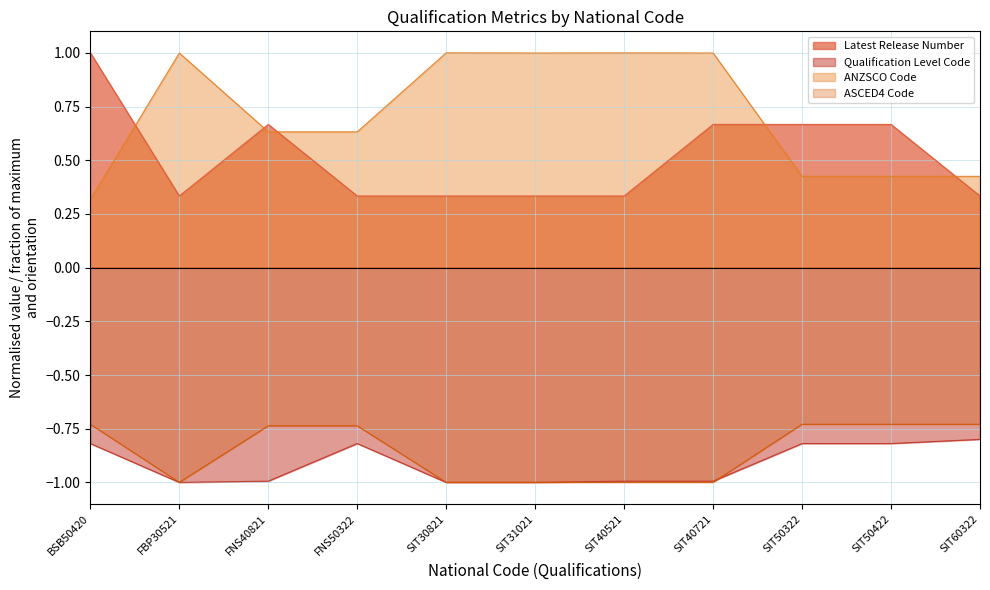

At which category does the chart reach its peak across all series?

BSB50420